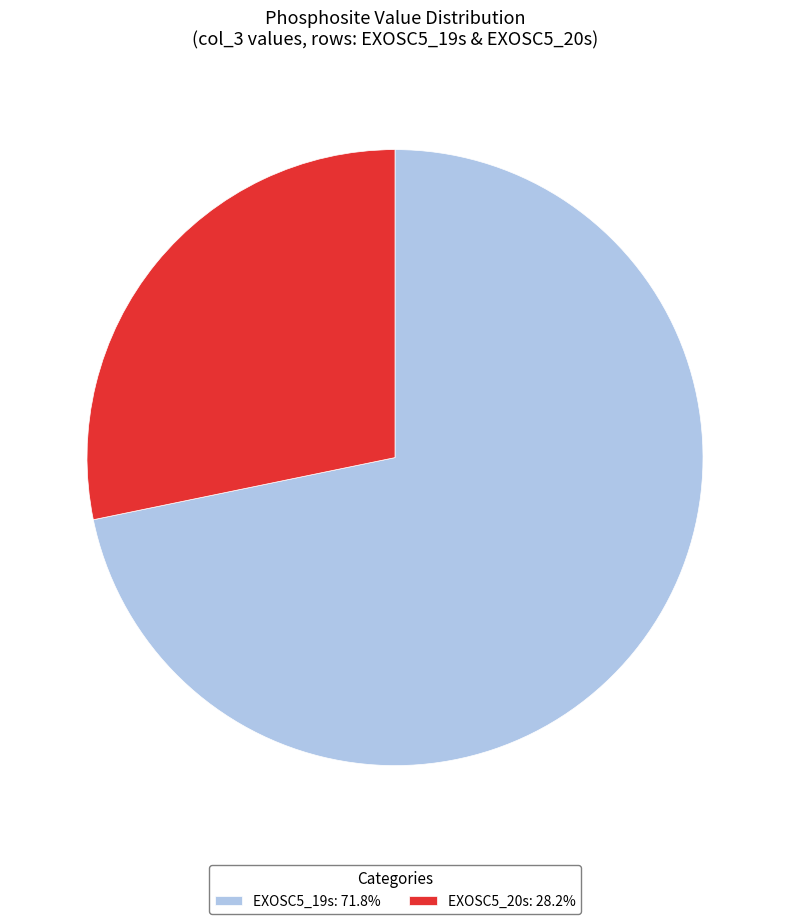

How many segments does this pie chart have?

2